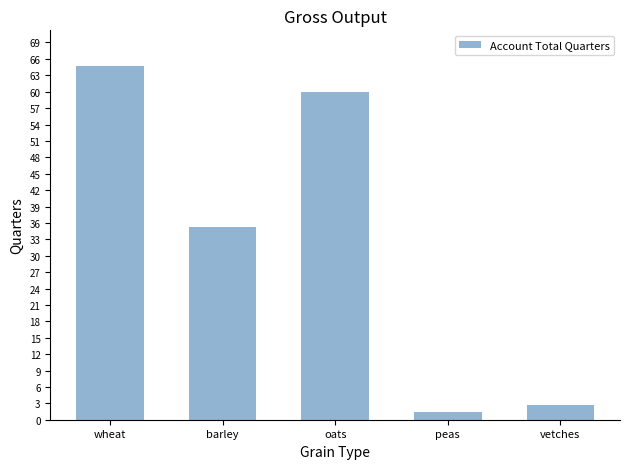

Which category has the highest value across all series?

wheat